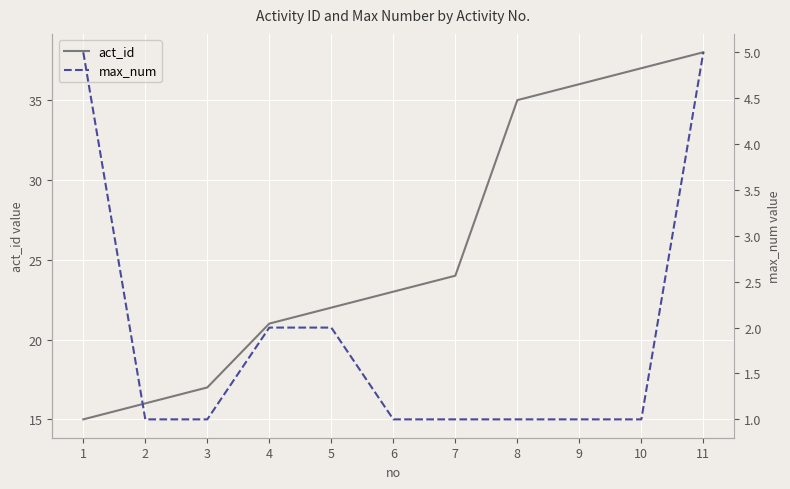

What value does the act_id series have at 3, to the nearest 10?

20